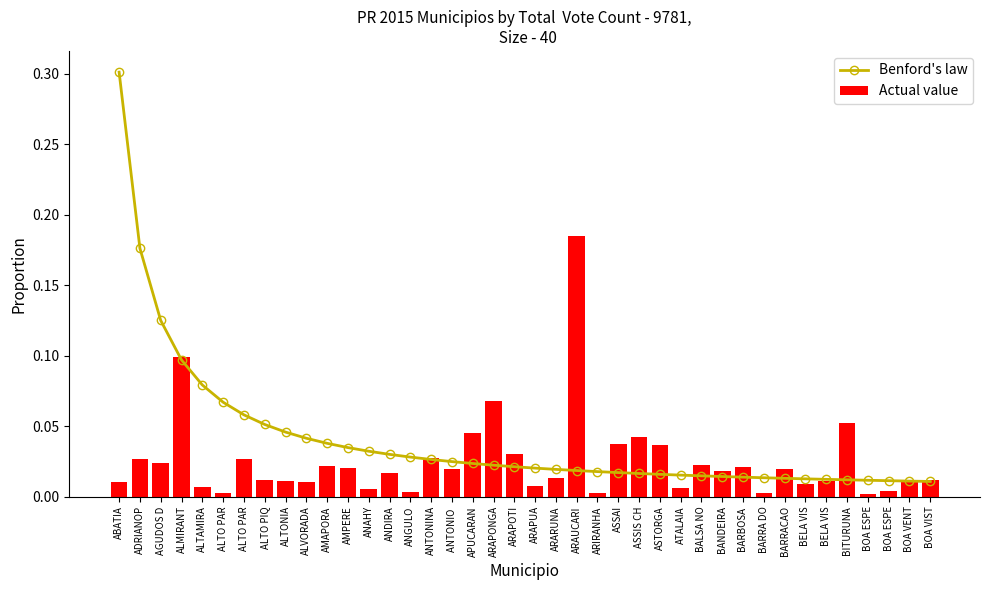

What is the label of the 39th bar from the right?

ADRIANOP